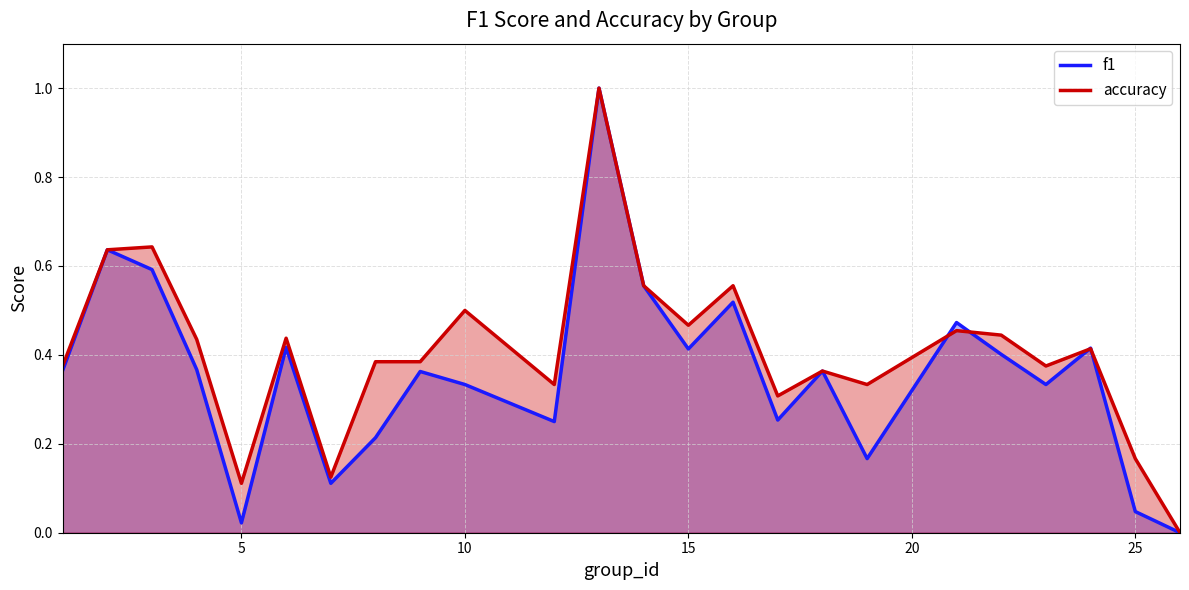

At which category is the sum across all series the highest?

13